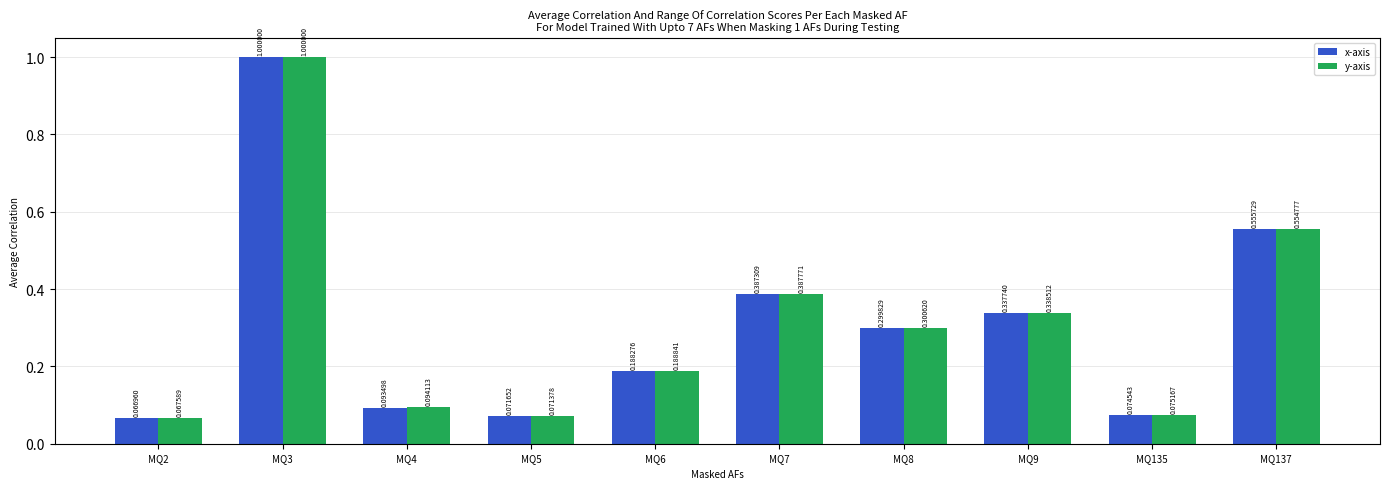

The value of x-axis at MQ8 is 0.1. True or false?

False